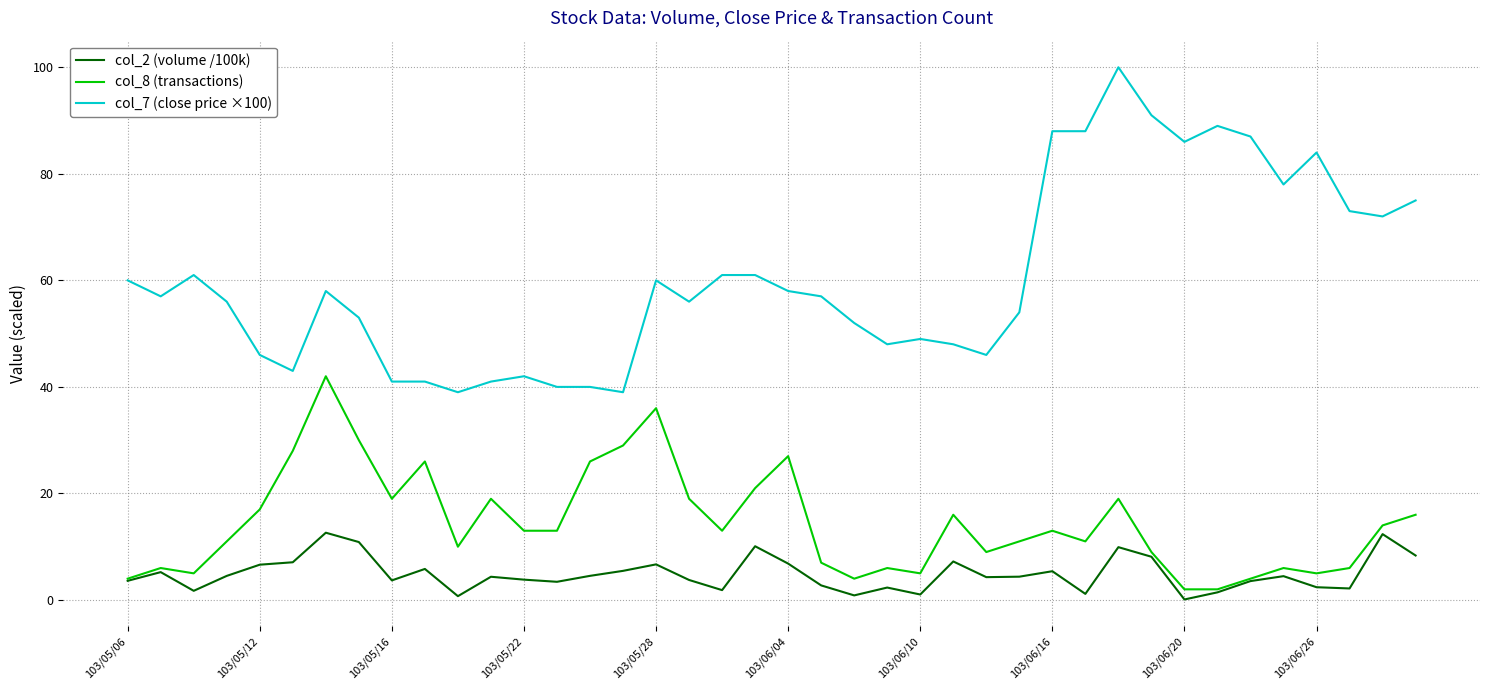

What is the greatest value displayed?

100.0